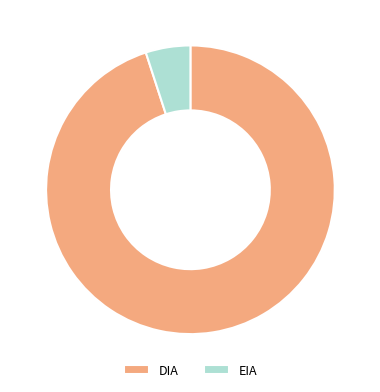

Does DIA account for over 50% of the chart?

Yes